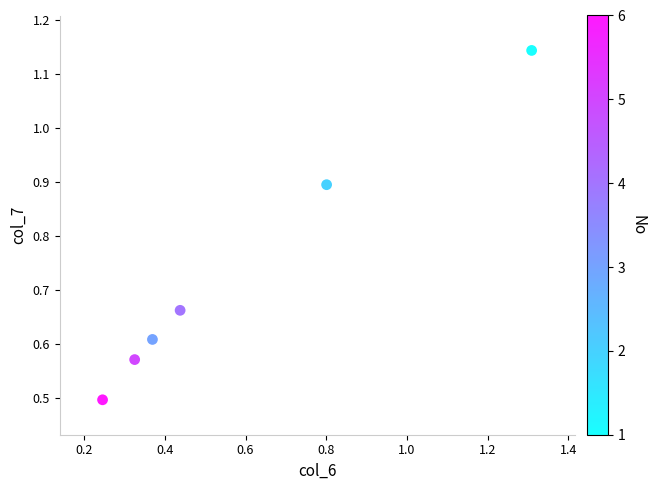

What Y value in the scatter plot is closest to 0?

0.5